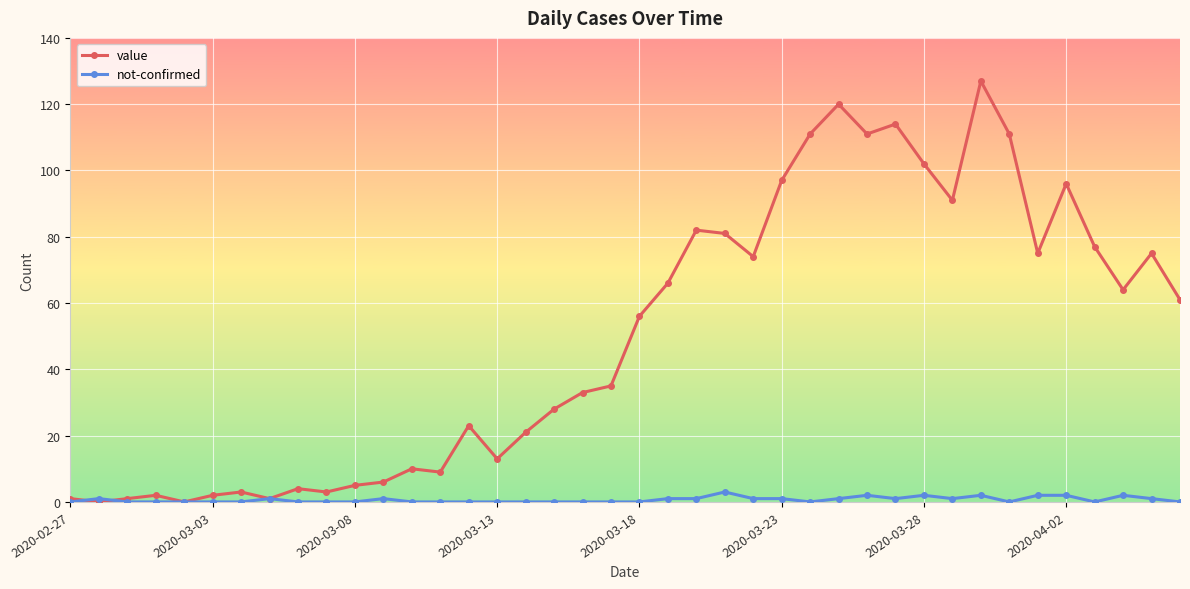

Which series has the widest spread of values?

value